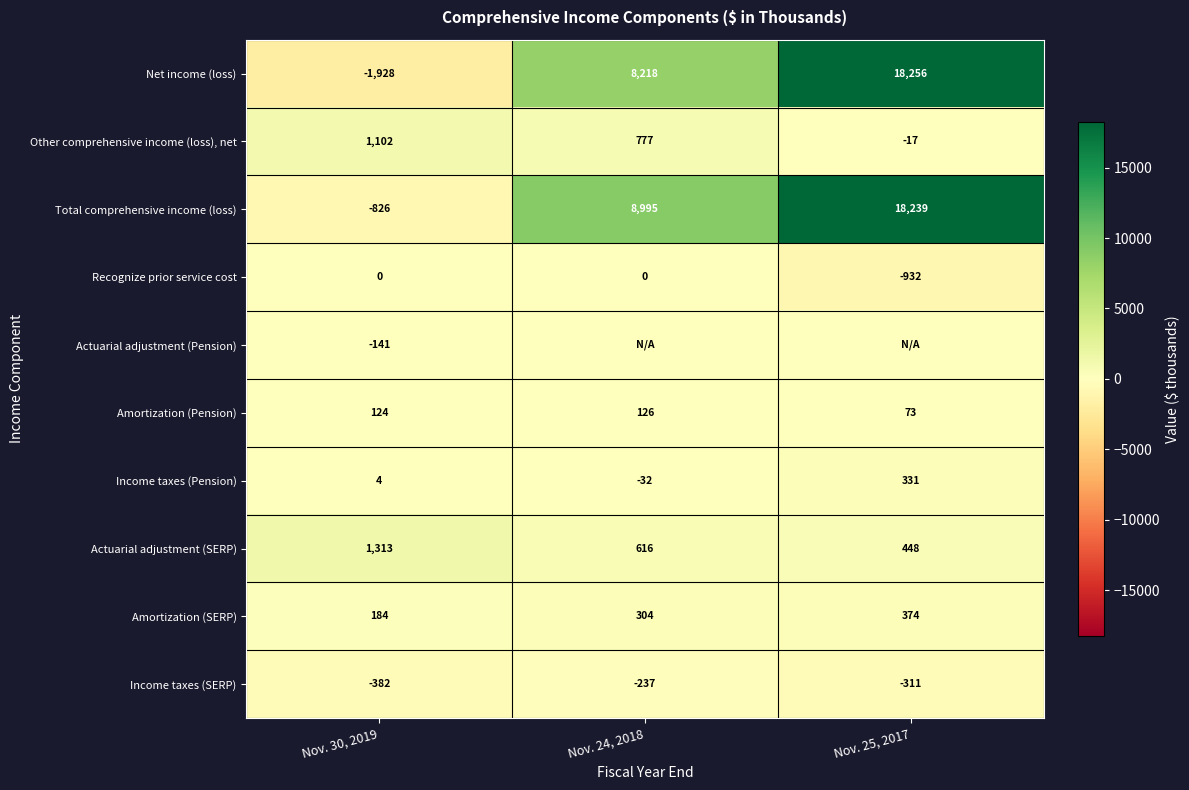

What is the approximate value of Amortization (SERP) at Nov. 30, 2019, to the nearest 50?

200